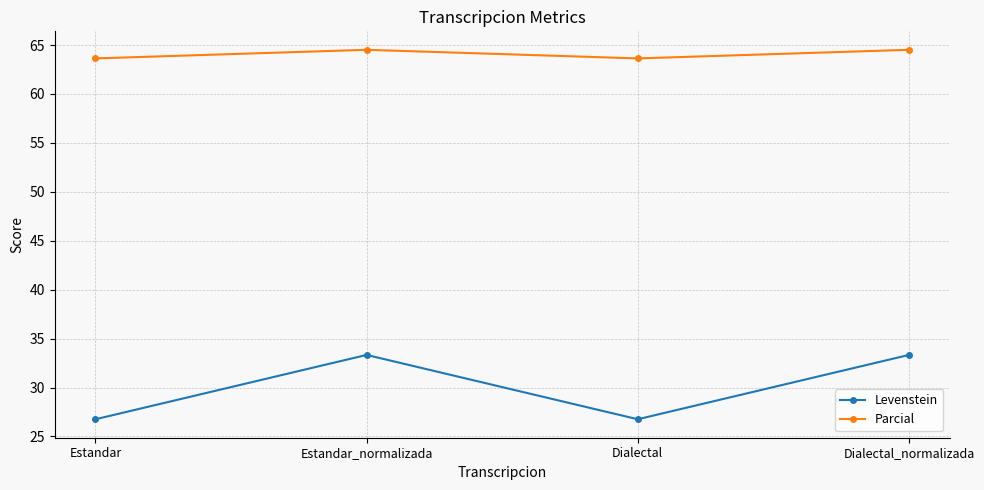

Reading right to left, list all the values displayed in this chart.

Levenstein: Dialectal_normalizada=33.3	Dialectal=26.8	Estandar_normalizada=33.3	Estandar=26.8
Parcial: Dialectal_normalizada=64.5	Dialectal=63.6	Estandar_normalizada=64.5	Estandar=63.6